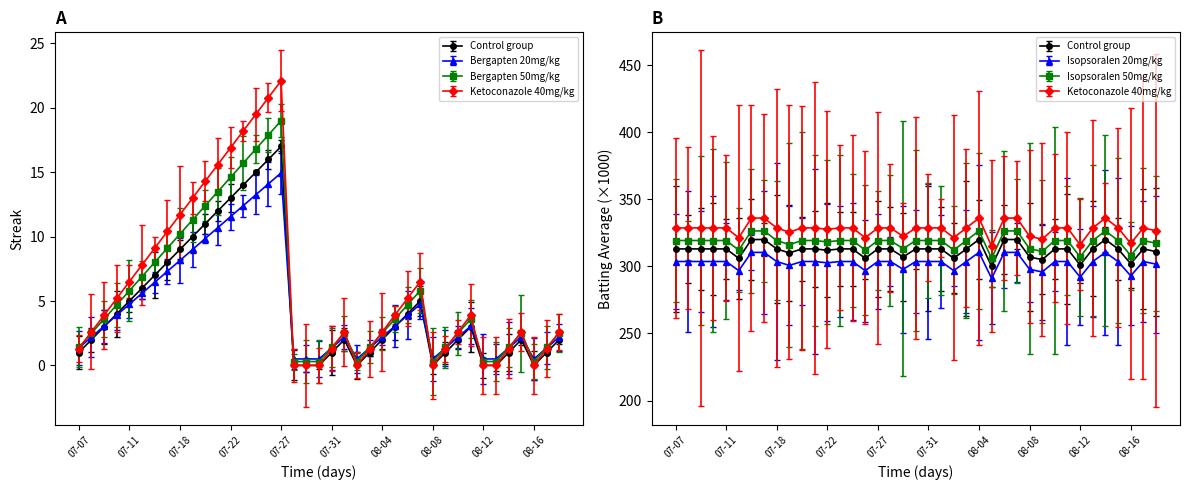

Is it true that Streak equals 3 at 2010-07-08?

False